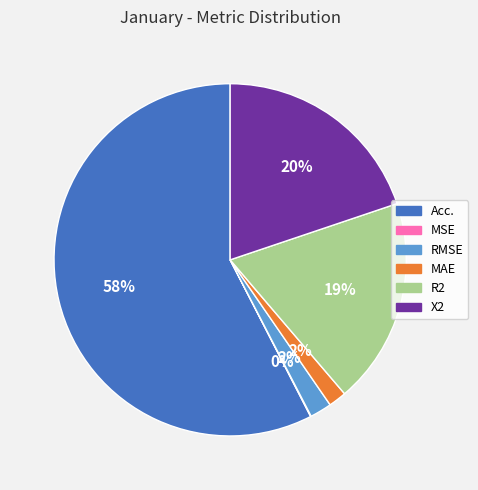

Does any single category account for the majority?

Yes